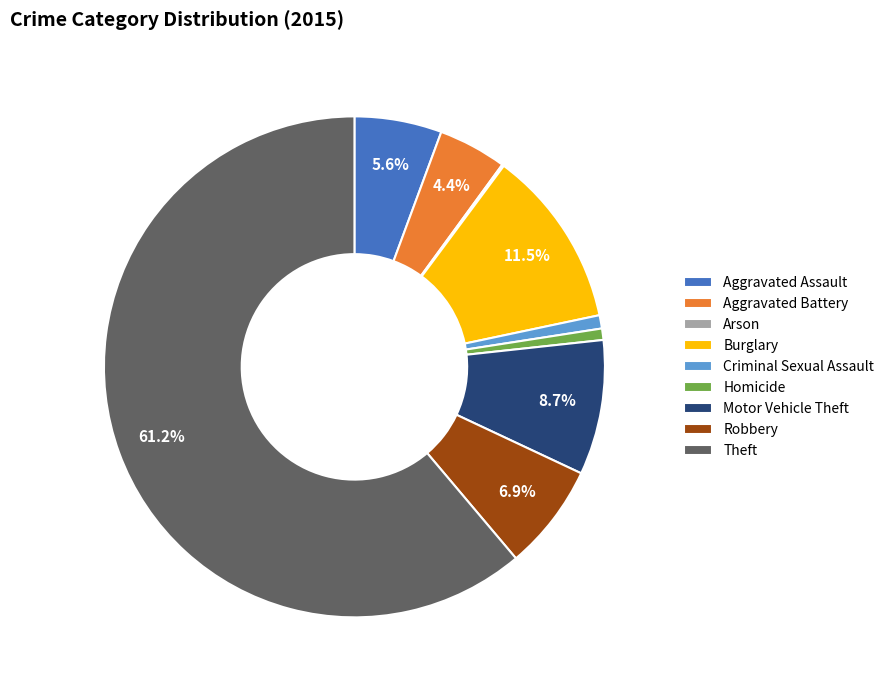

Do Criminal Sexual Assault and Motor Vehicle Theft together represent more than half of the pie?

No